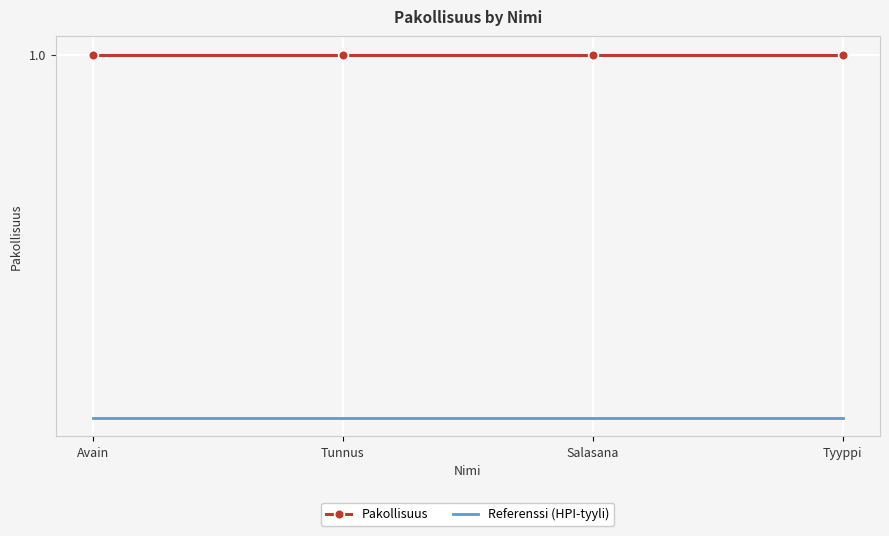

What is the average value of the Referenssi (HPI-tyyli) series?

0.9